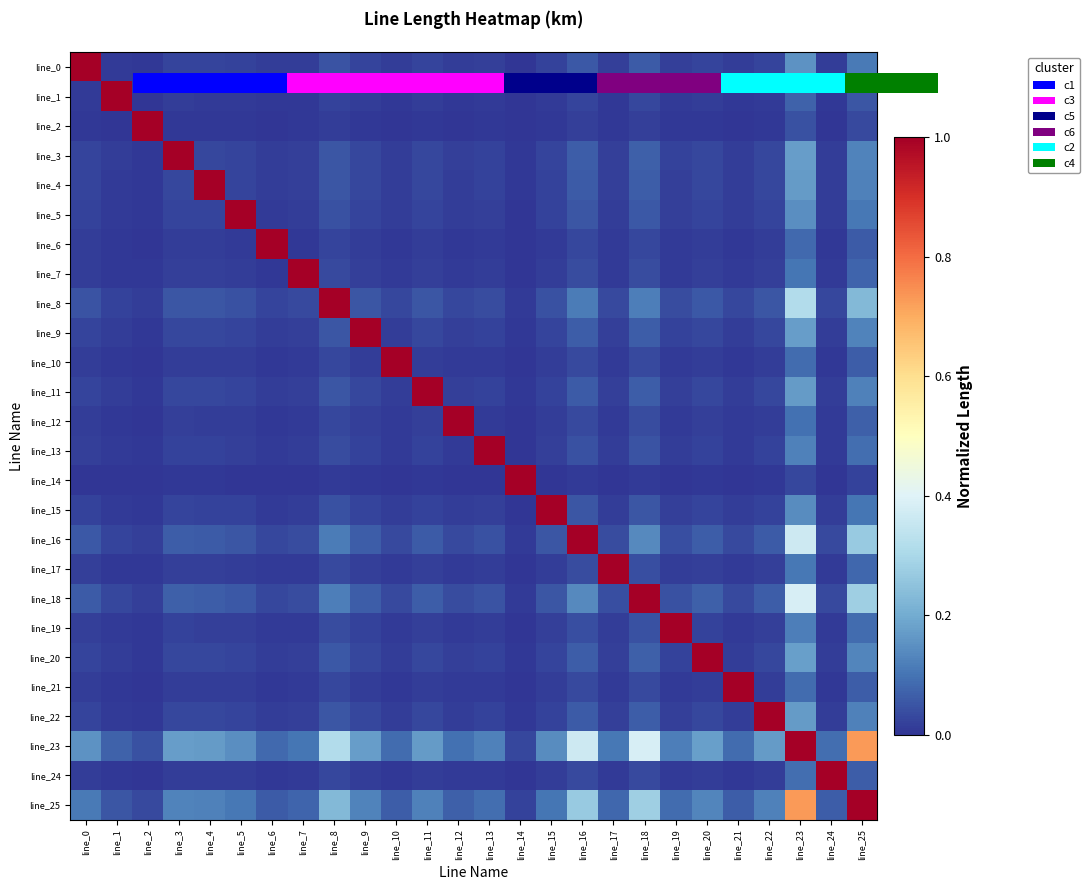

At how many categories does at least one series exceed 0?

26